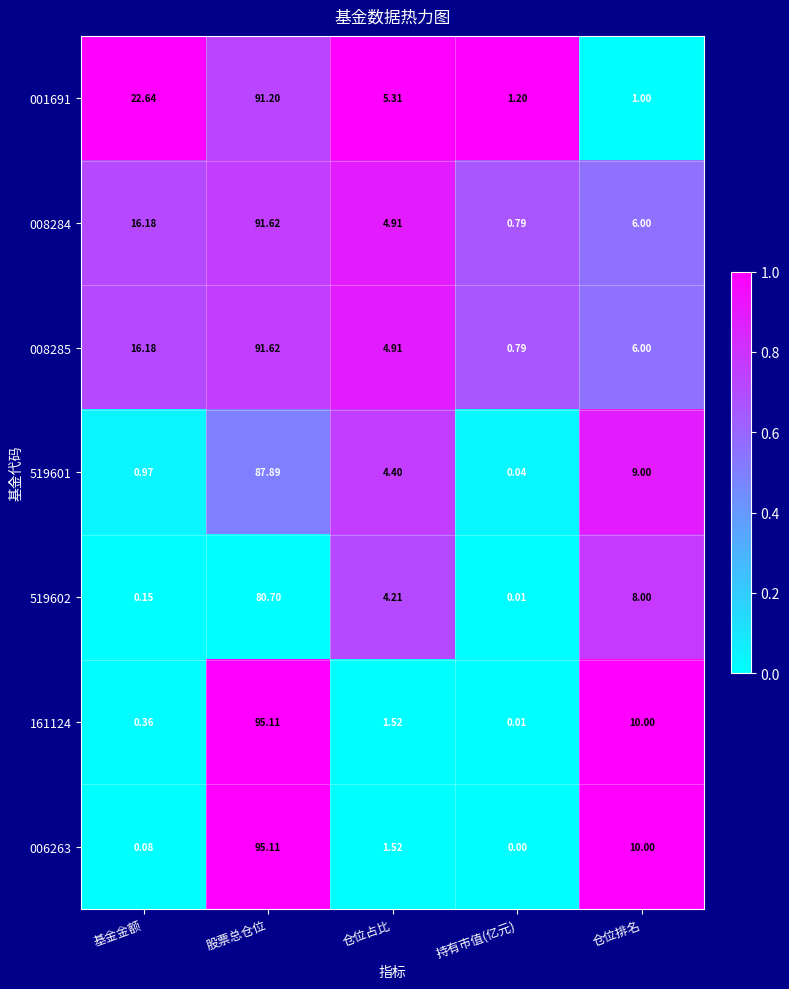

Which category has the highest value in the 161124 series?

股票总仓位